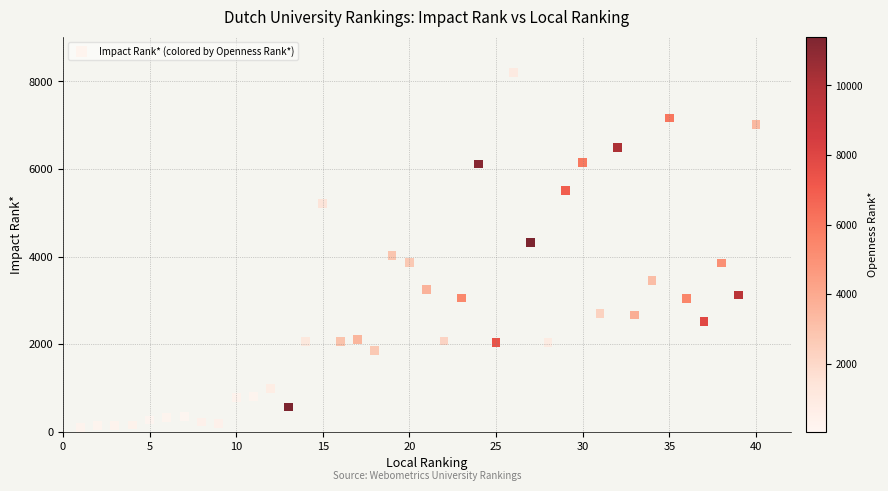

What is the range of X values (max minus min)?

39